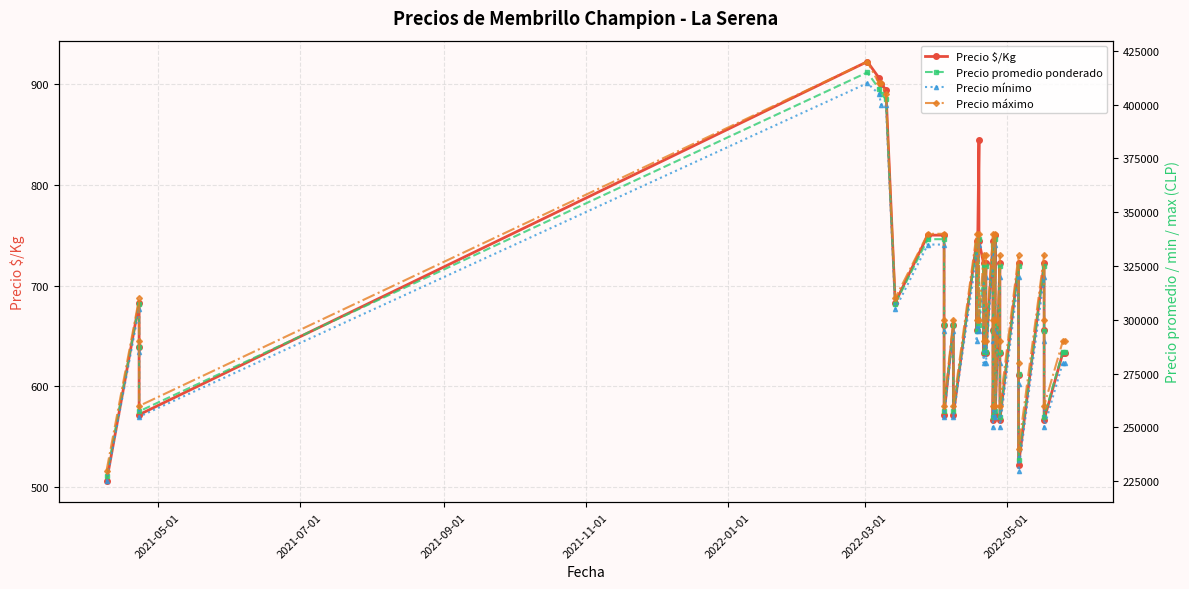

What is the average value of the Precio $/Kg series?

683